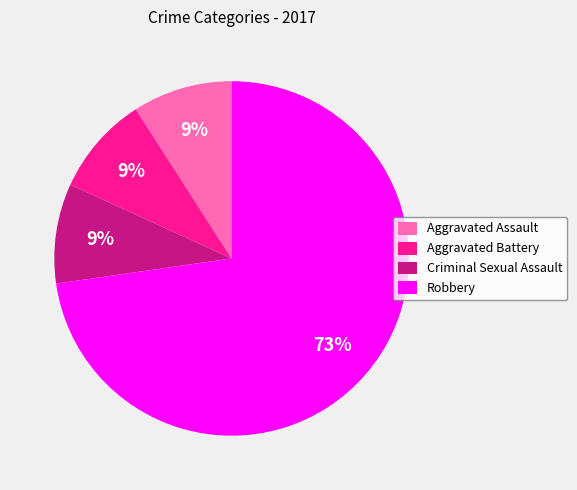

To the nearest percent, what percentage of the pie is Aggravated Battery?

9%